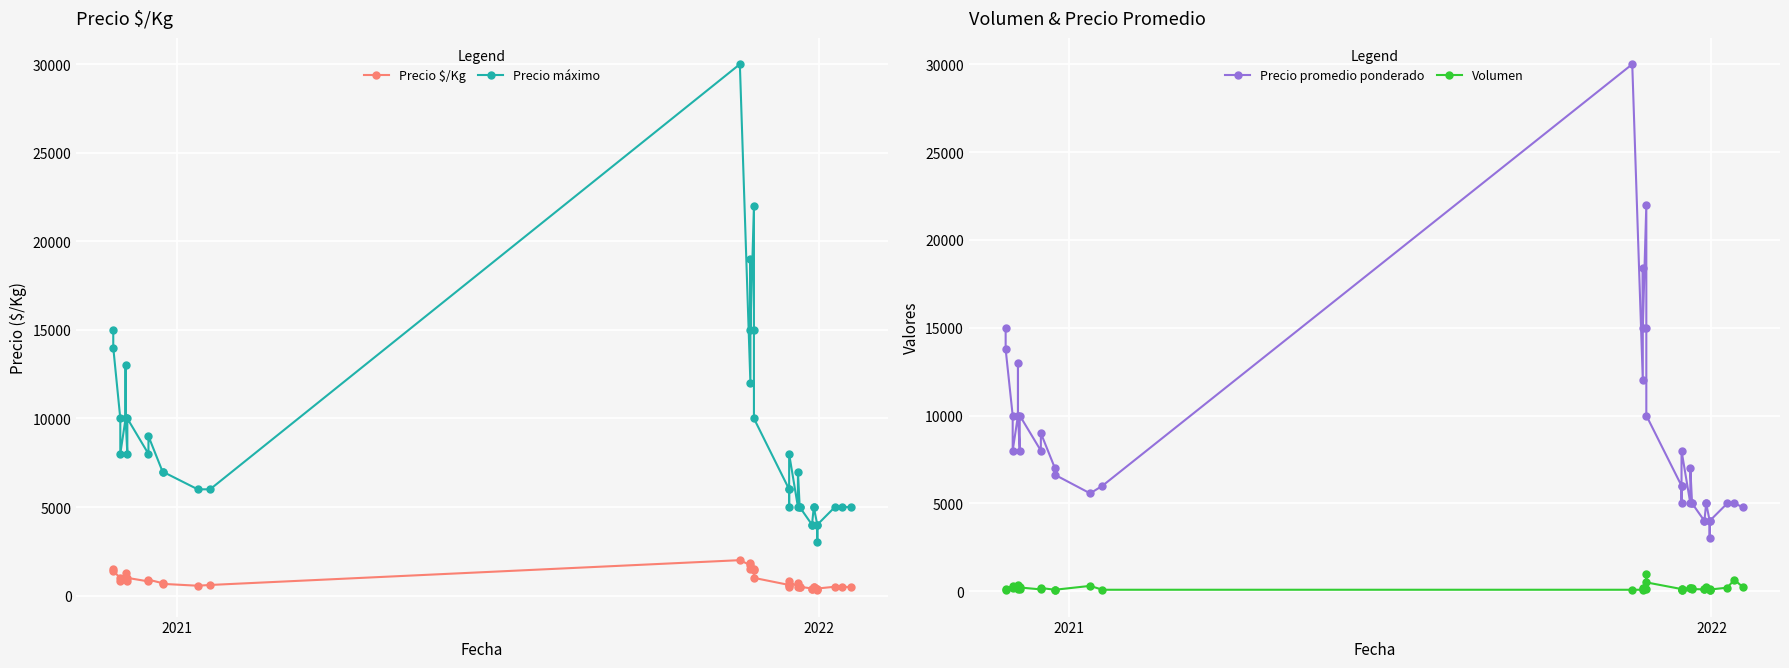

What are all the series names shown in the legend?

Precio $/Kg, Precio máximo, Precio promedio ponderado, Volumen